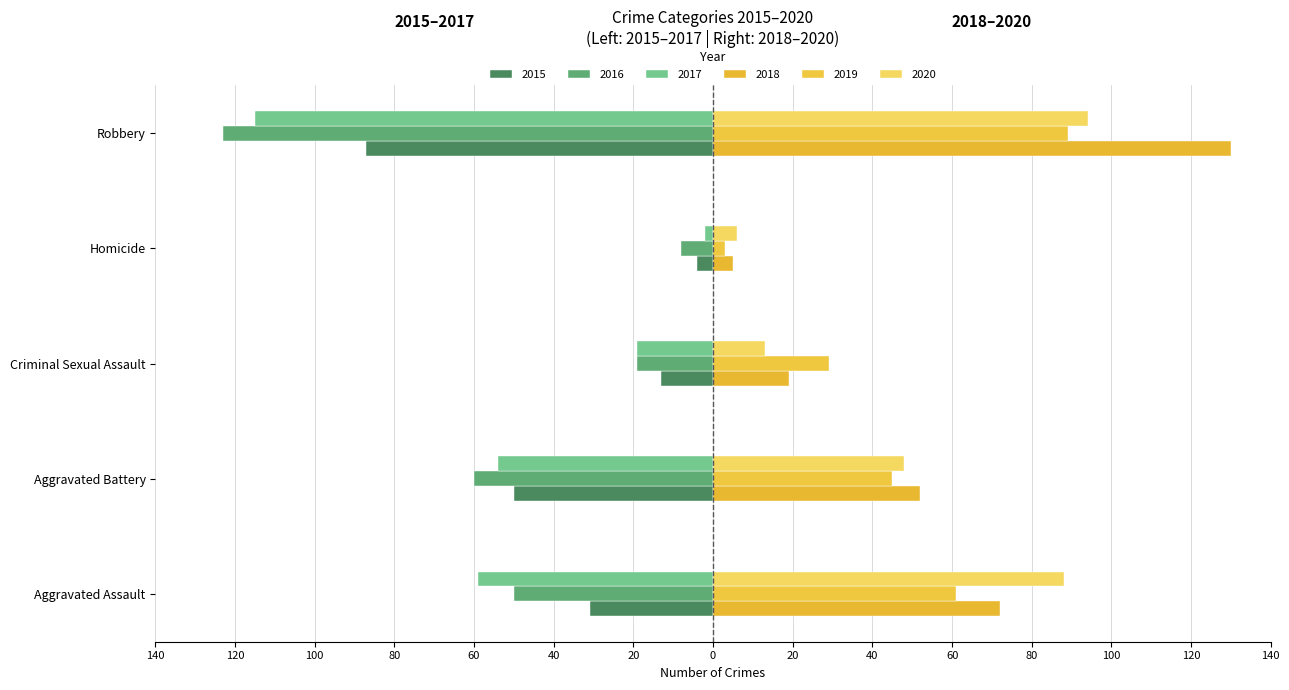

Reading left to right, what are all the values shown in this chart?

2015: -31	-50	-13	-4	-87
2016: -50	-60	-19	-8	-123
2017: -59	-54	-19	-2	-115
2018: 72	52	19	5	130
2019: 61	45	29	3	89
2020: 88	48	13	6	94